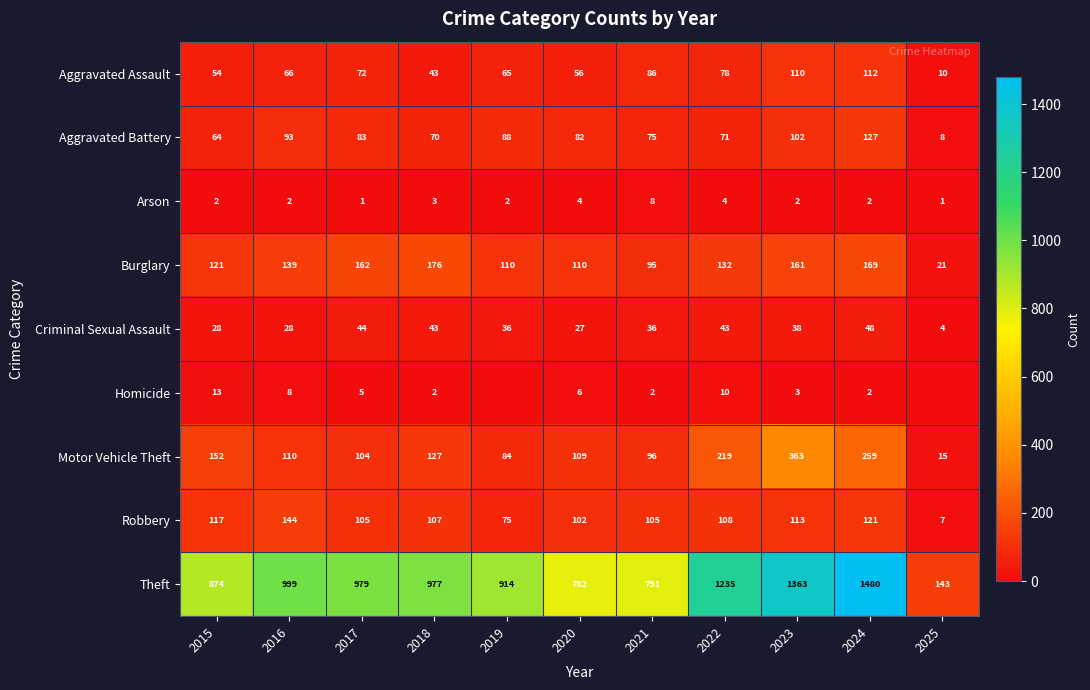

Rank the categories by Aggravated Battery value from highest to lowest.

2024, 2023, 2016, 2019, 2017, 2020, 2021, 2022, 2018, 2015, 2025